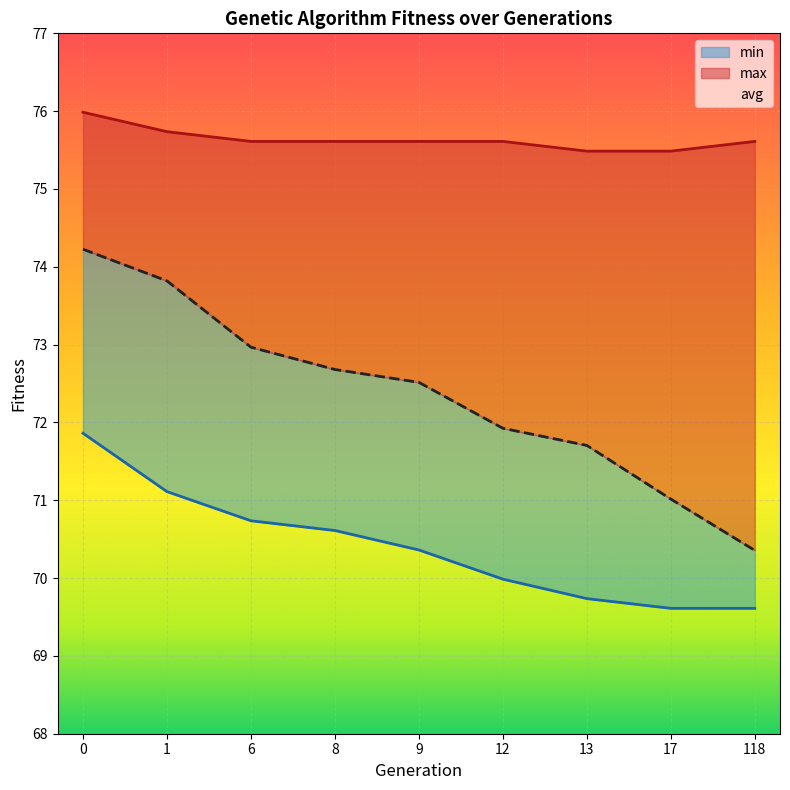

What is the sum of all avg values?

651.2